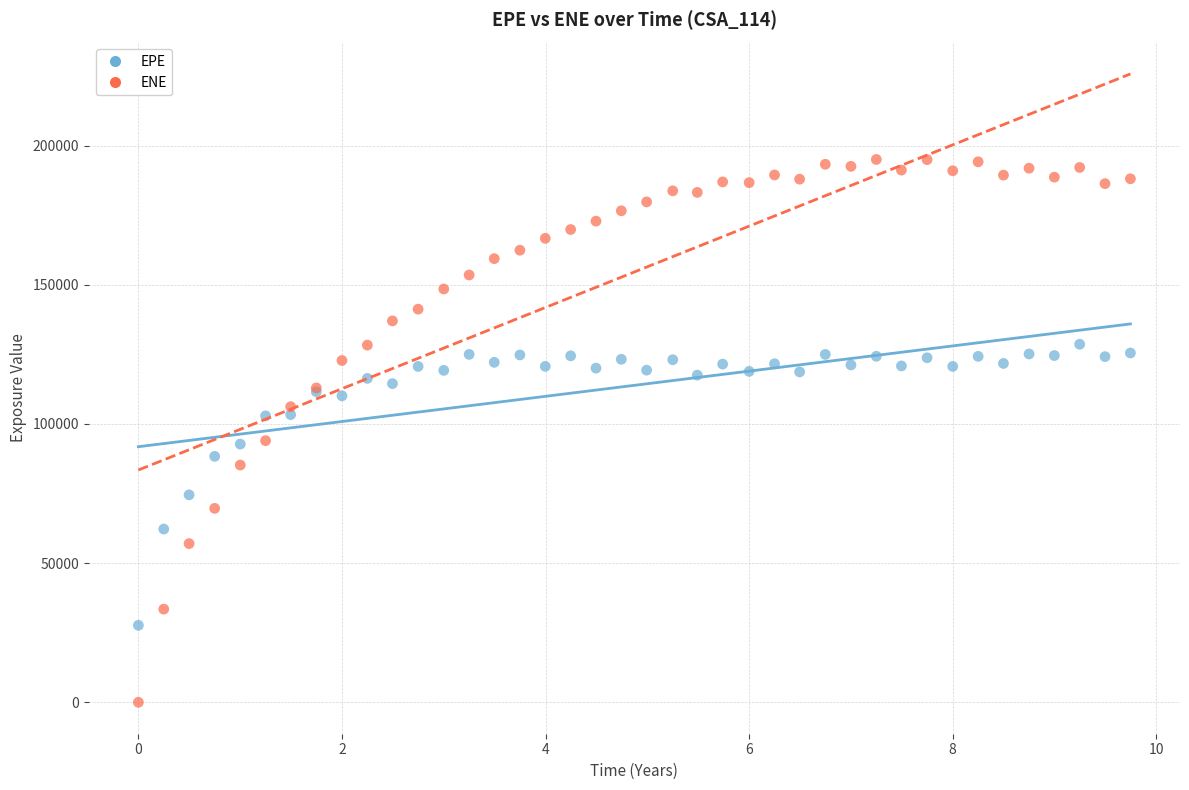

Which series reaches the maximum Y coordinate?

ENE